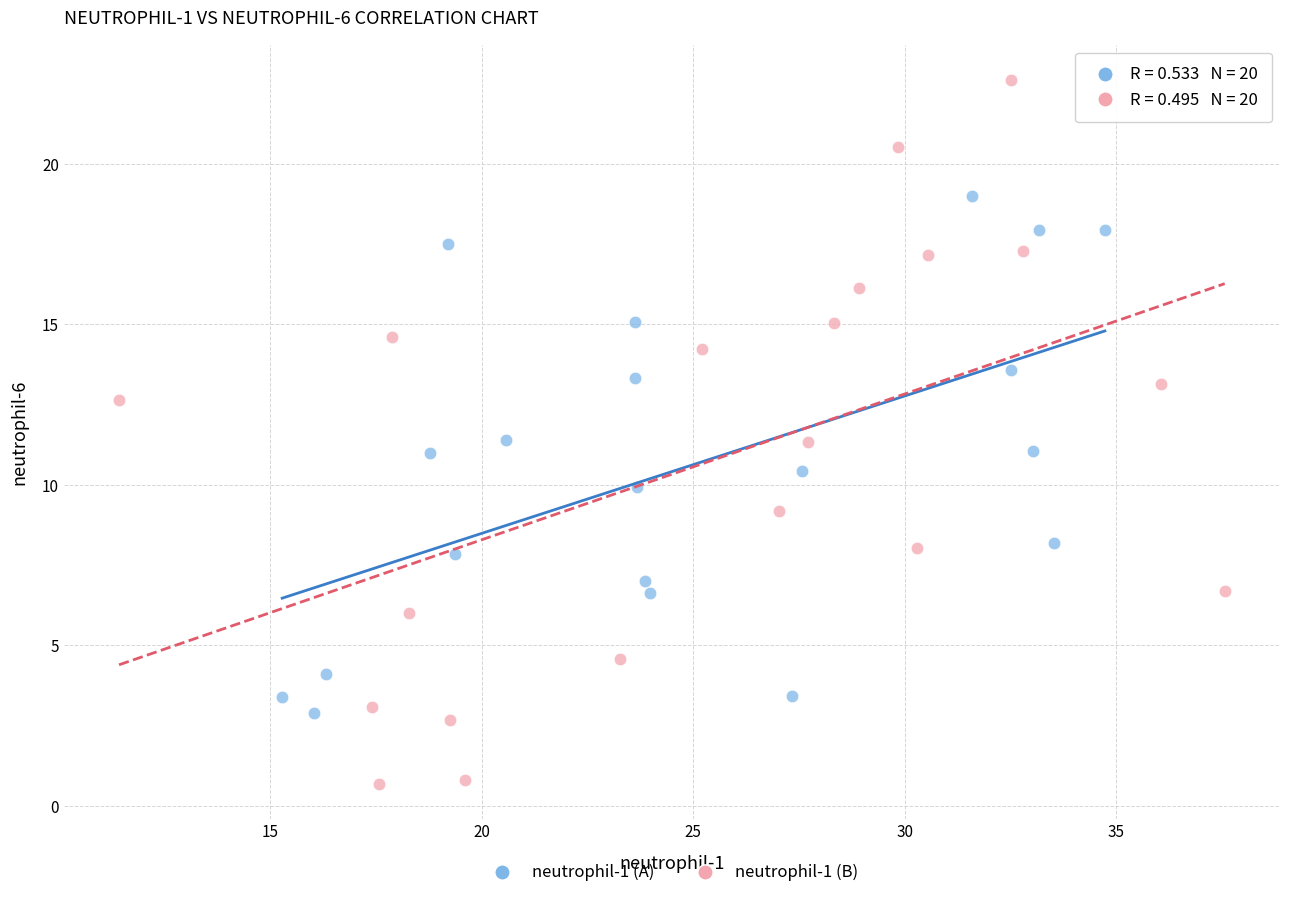

Which series reaches the maximum Y coordinate?

neutrophil-1 (B)